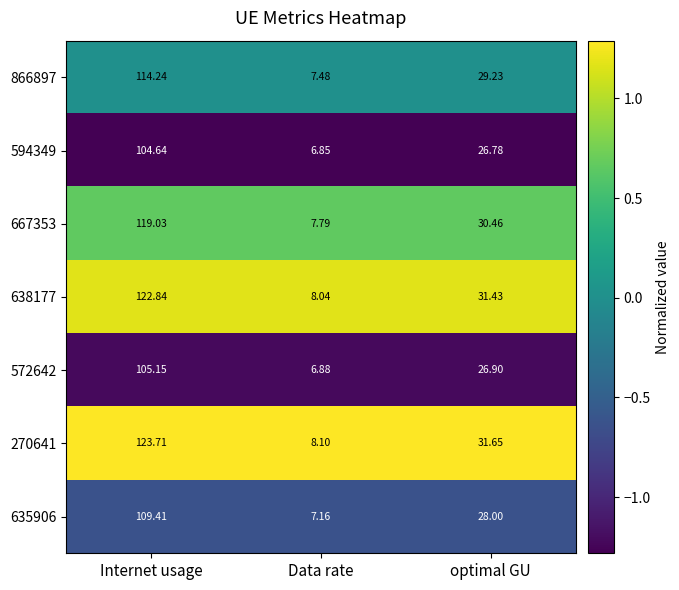

Is the value of 667353 at Internet usage greater than the value of 866897 at Data rate?

Yes